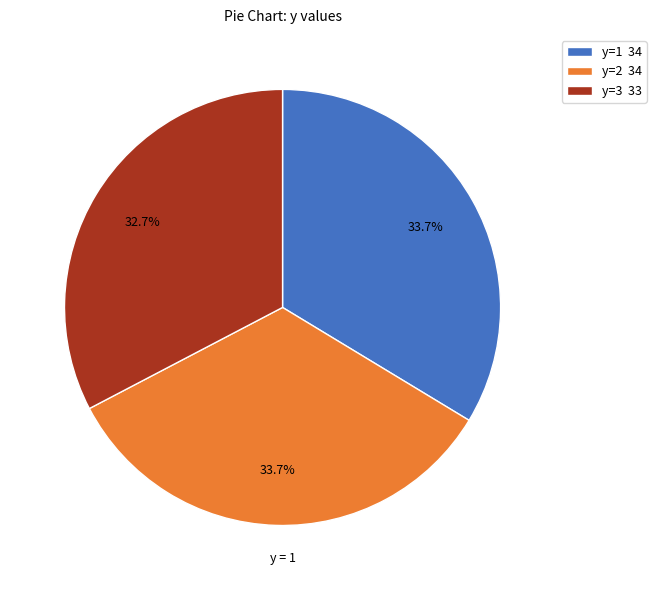

Which category has the smallest portion of the pie?

y=3